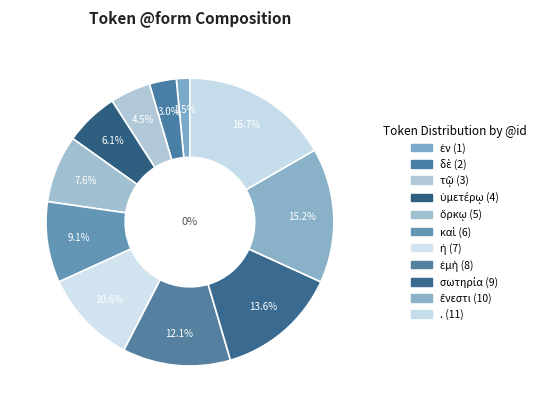

What portion of the pie excludes .?

83.3%